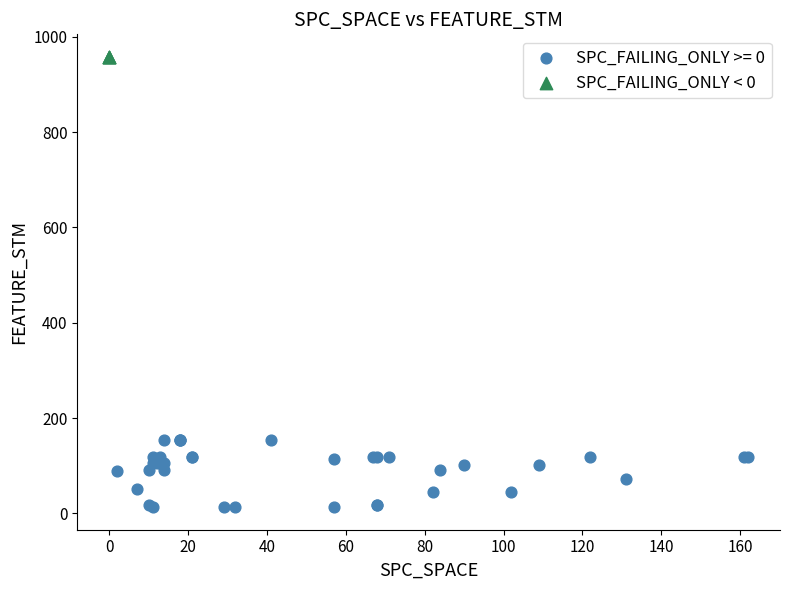

Which series reaches the maximum Y coordinate?

SPC_FAILING_ONLY < 0